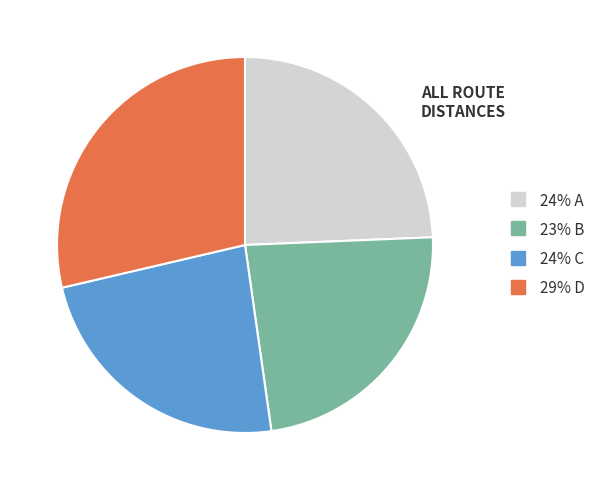

Is there a majority slice in this chart?

No